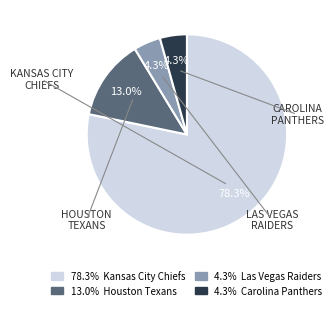

Which slice is the largest?

78.3% Kansas City Chiefs